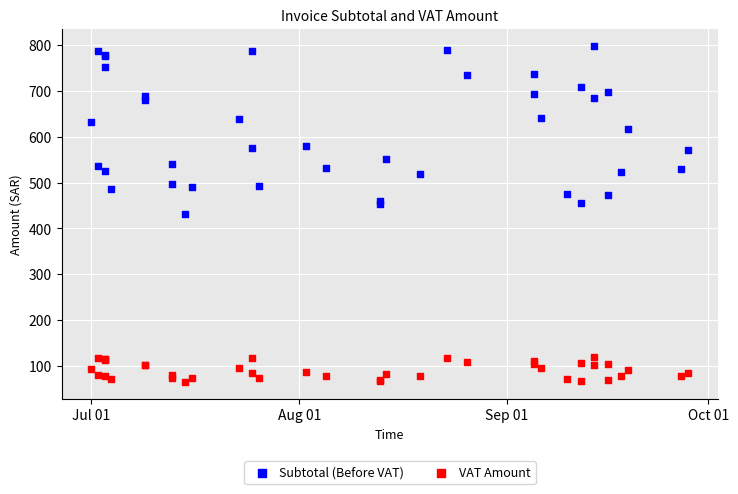

What are all the series names shown in the legend?

Subtotal (Before VAT), VAT Amount